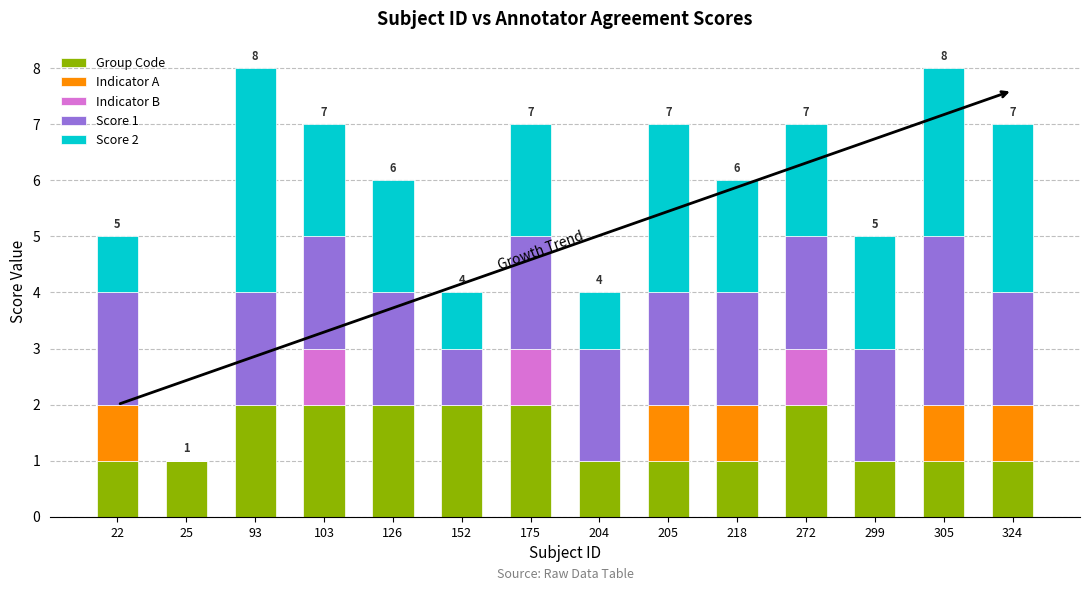

What is the total value across all series at 22?

5